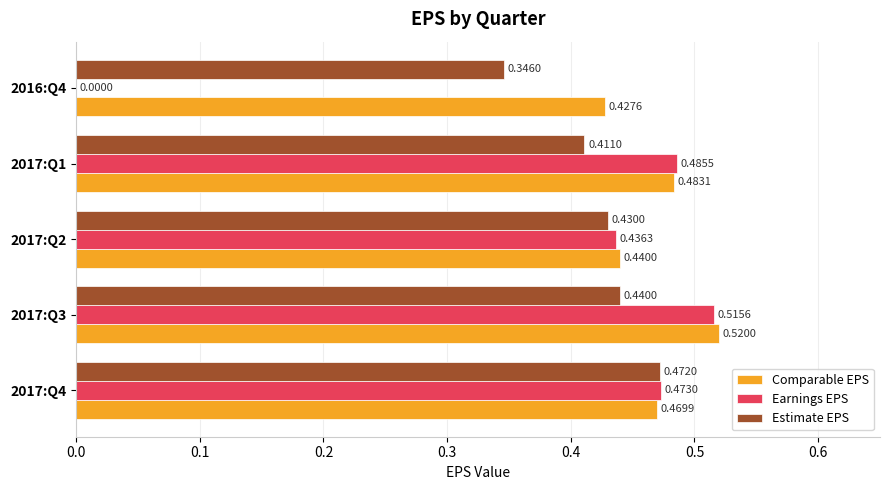

At which category does the chart reach its peak across all series?

2017:Q3